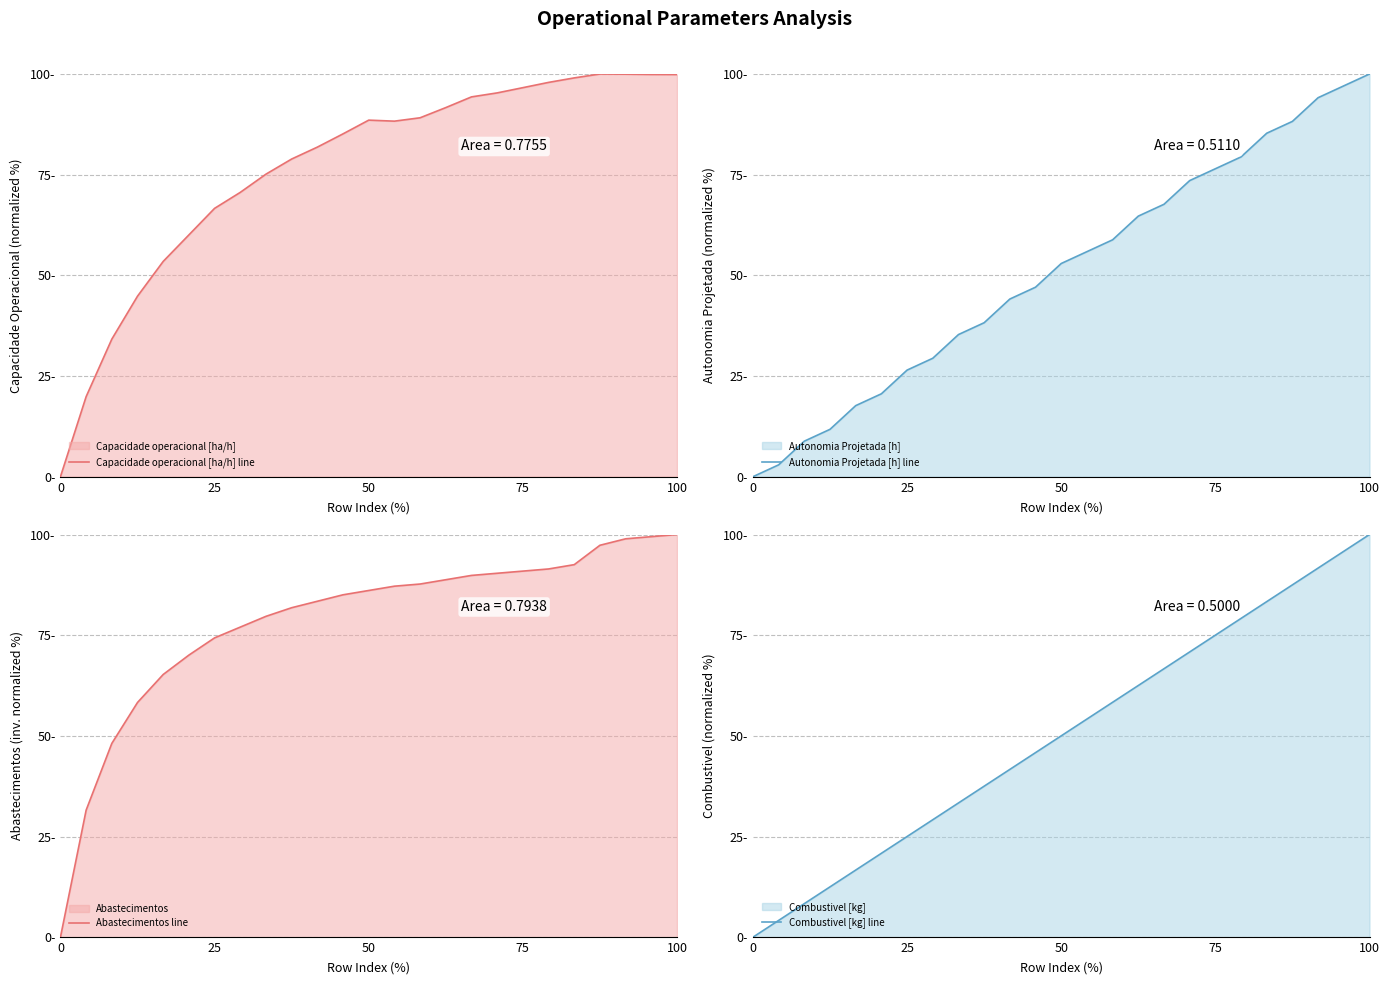

Which series has the largest range (max minus min)?

Capacidade operacional [ha/h] line